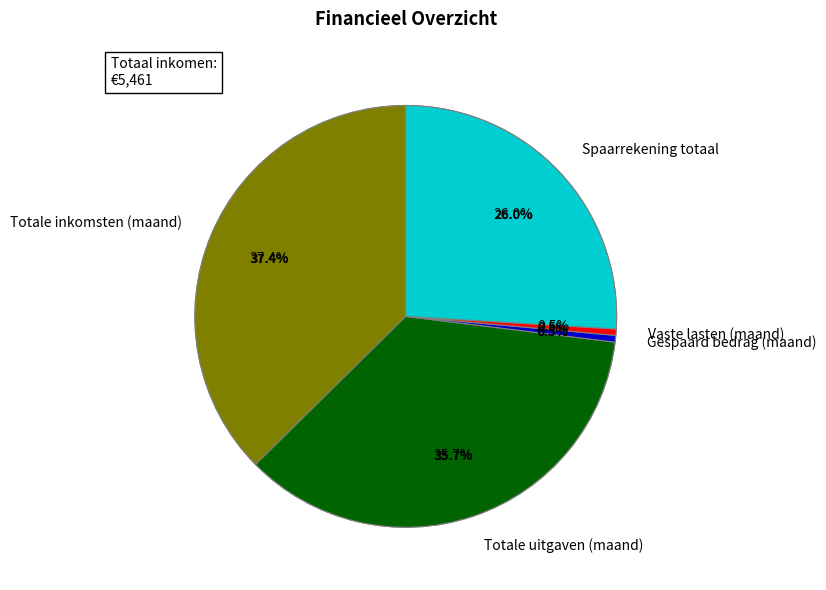

How many slices are in this pie chart?

6